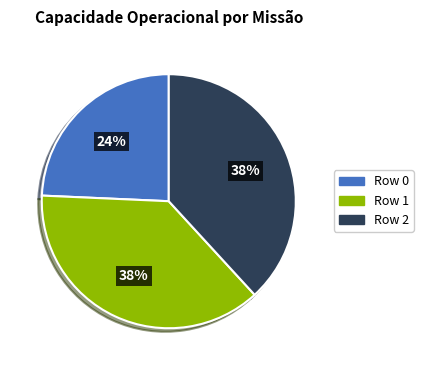

Which slice is the smallest?

Row 0